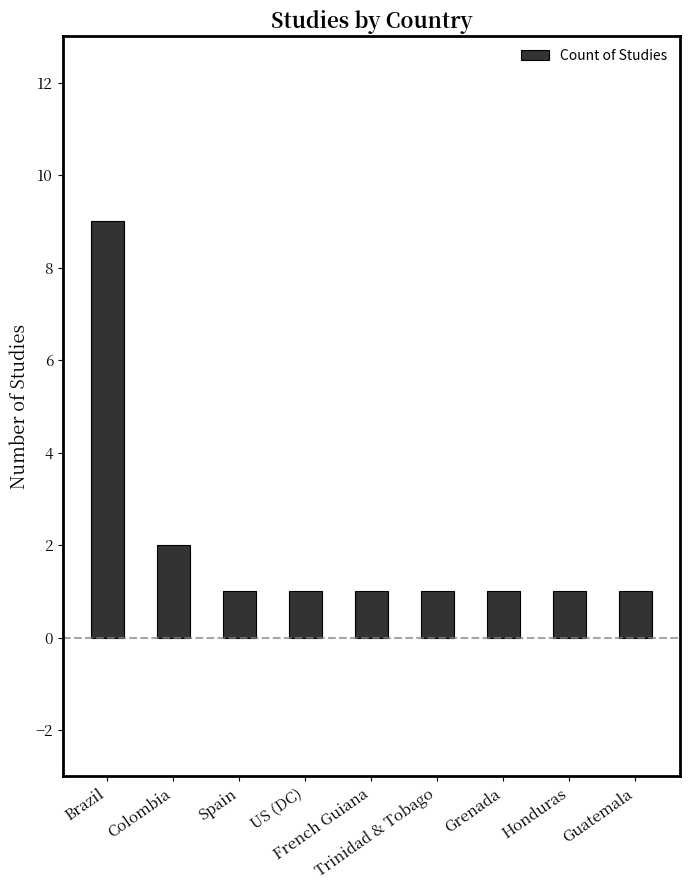

What is the greatest value displayed?

9